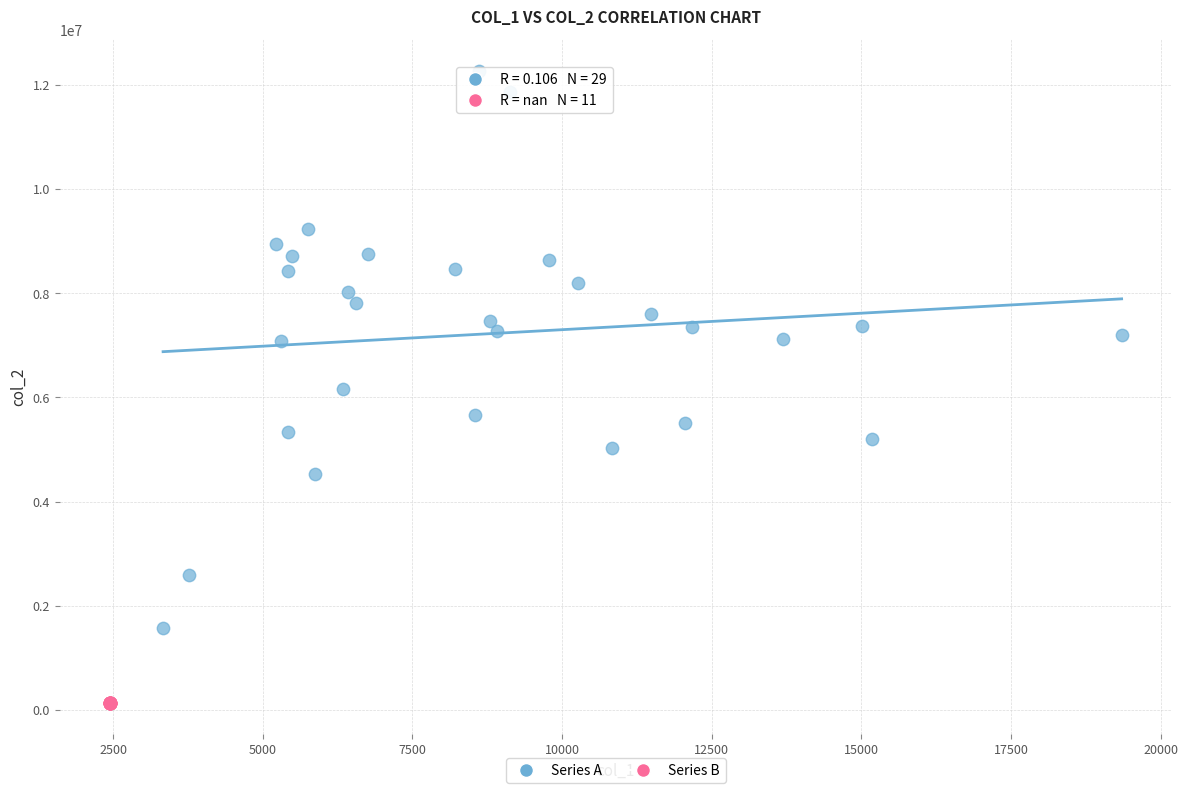

Which series reaches the maximum Y coordinate?

Series A